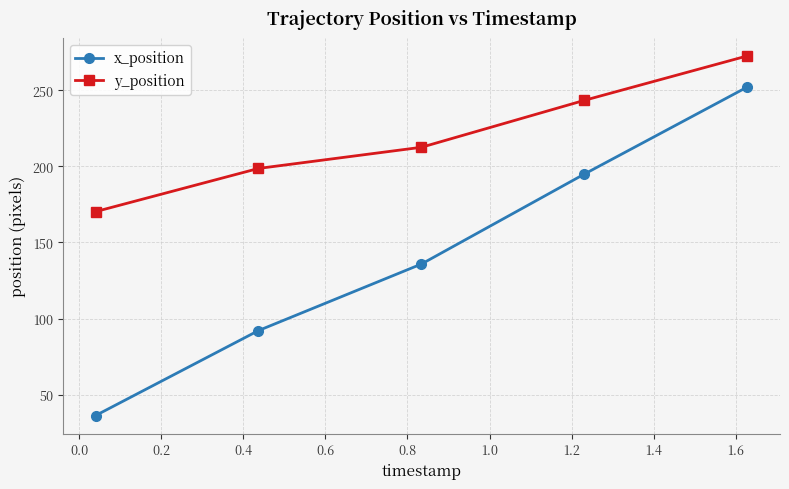

What is the sum of all y_position values?

1097.4